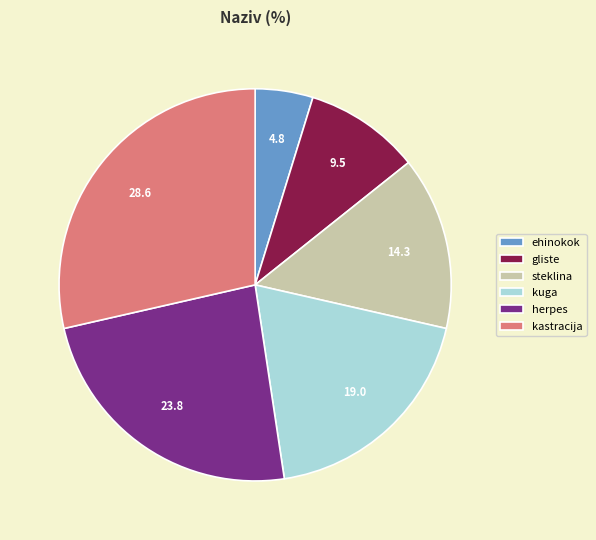

Rank the categories by value from highest to lowest.

kastracija, herpes, kuga, steklina, gliste, ehinokok